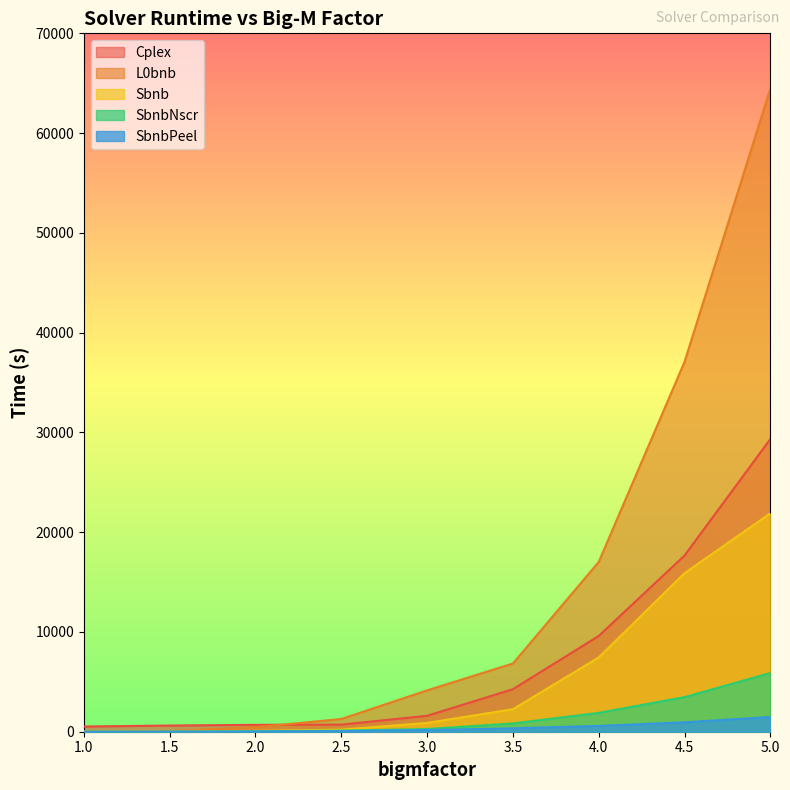

List the series in order of their peak value, highest first.

L0bnb, Cplex, Sbnb, SbnbNscr, SbnbPeel